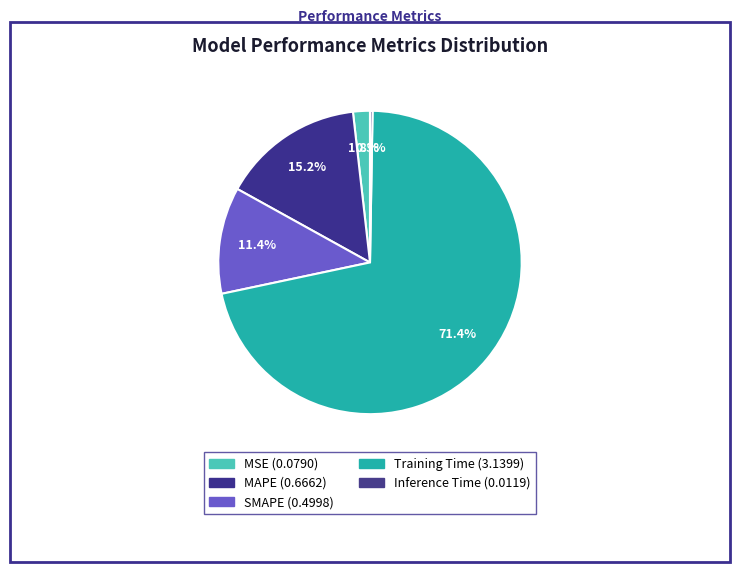

What portion of the pie excludes MAPE?

84.8%